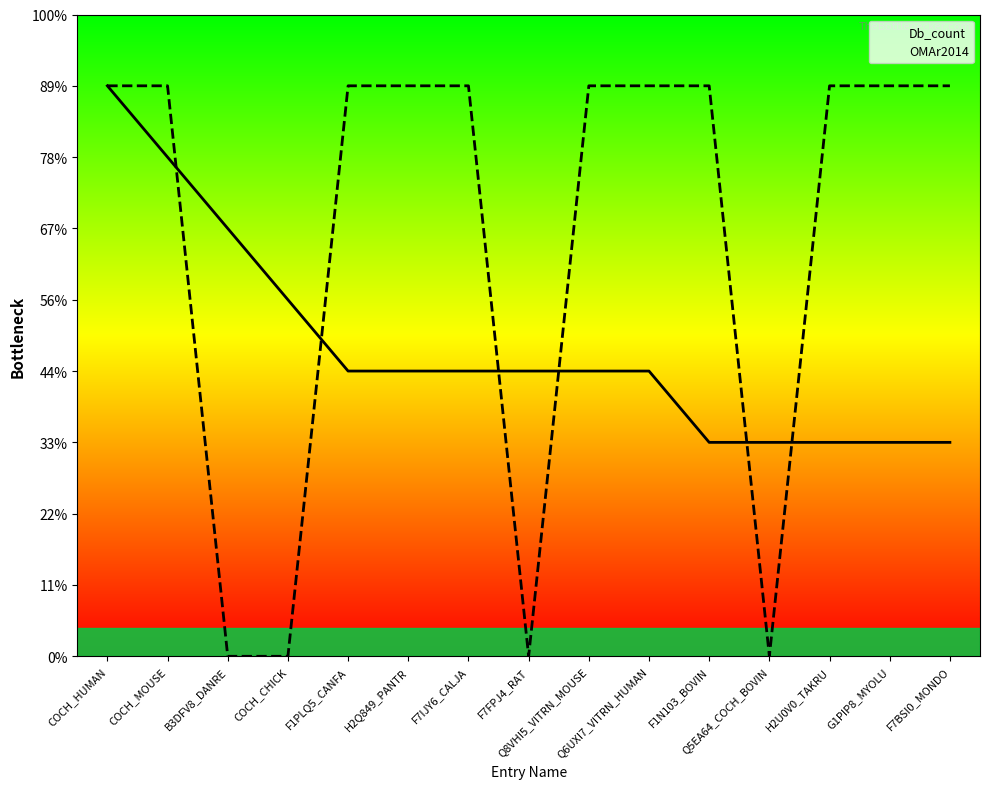

The value of Db_count at F1N103_BOVIN is 4. True or false?

False